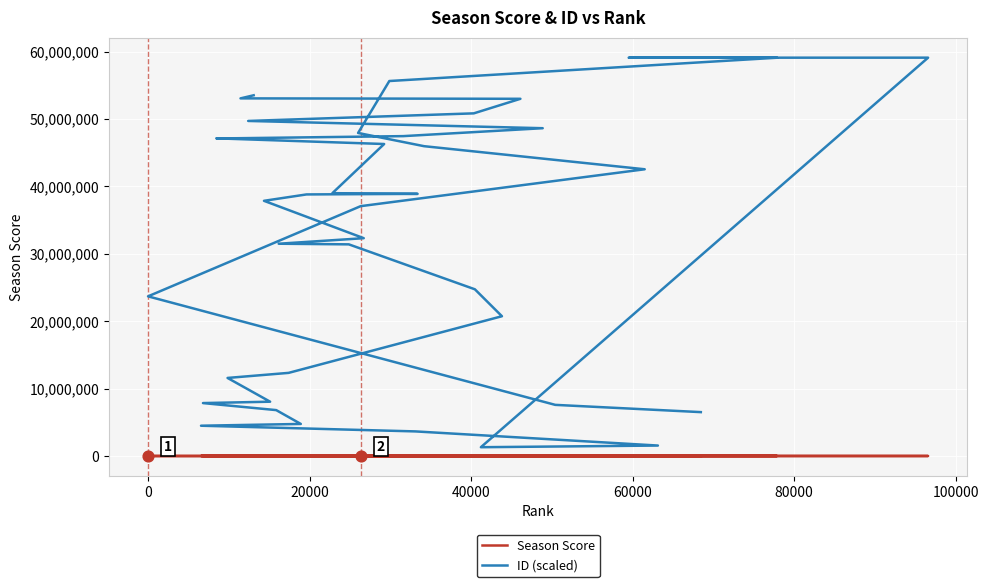

What are all the series names shown in the legend?

Season Score, ID (scaled)